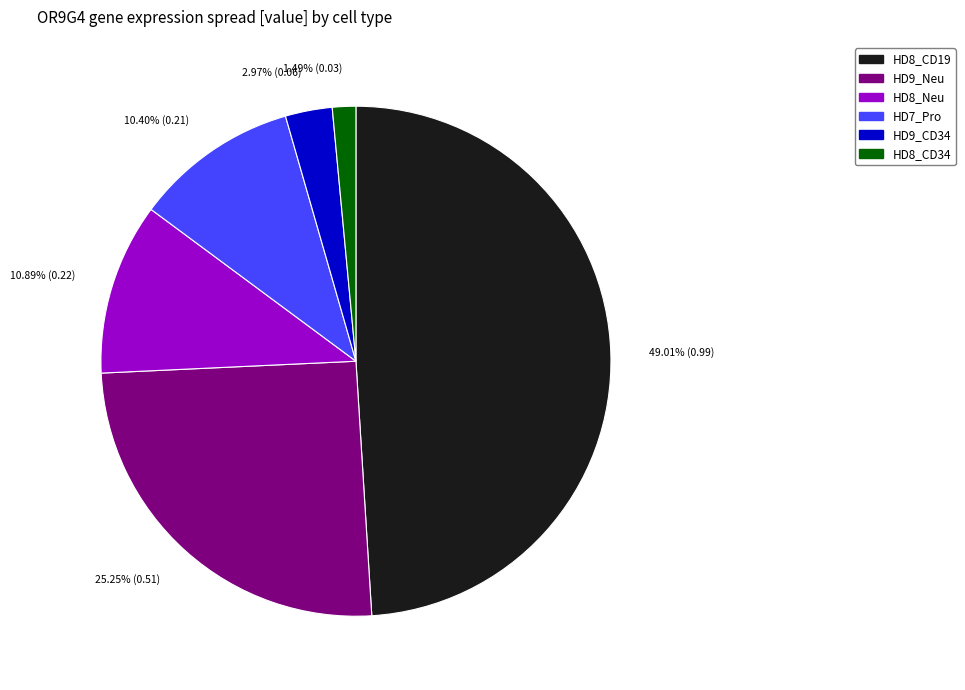

How many segments does this pie chart have?

6